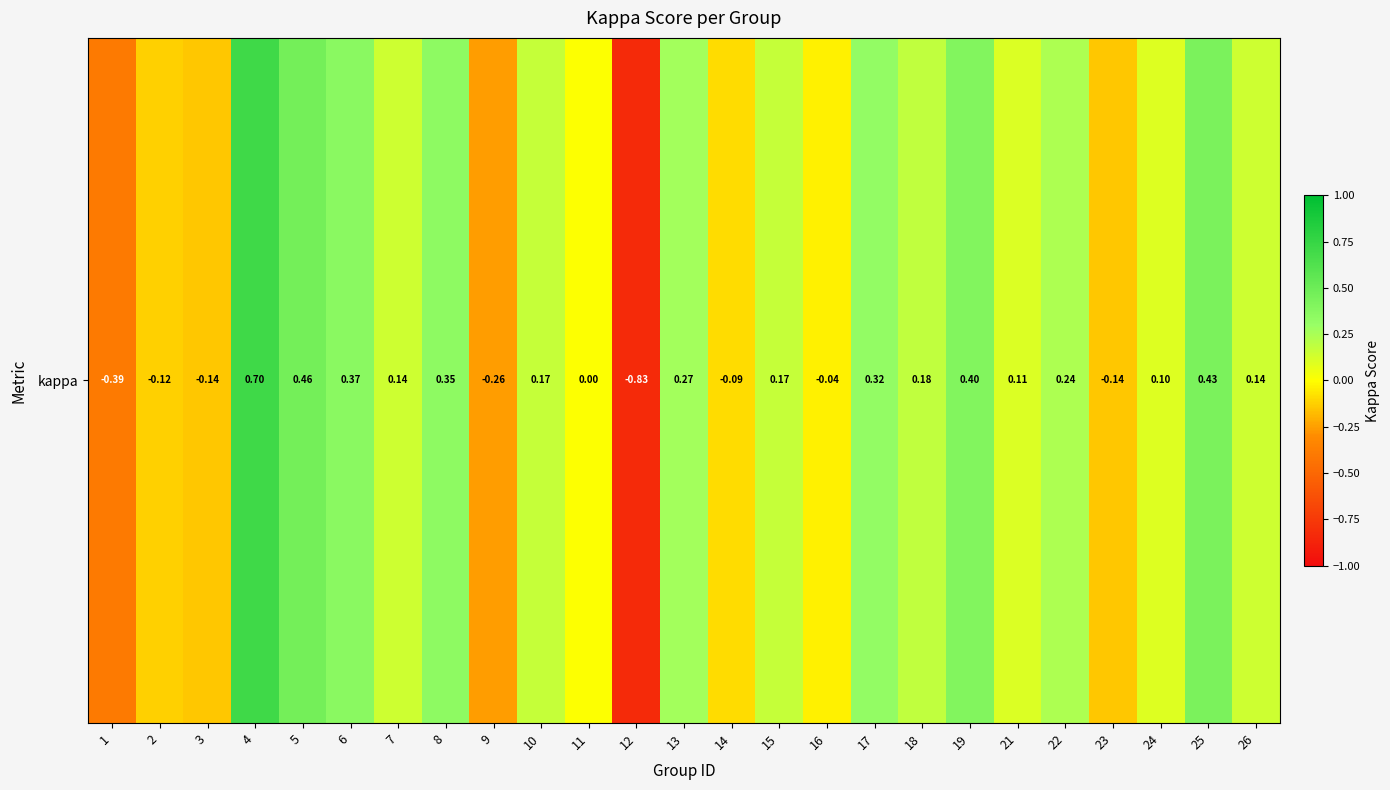

Rank the categories by value from highest to lowest.

4, 5, 25, 19, 6, 8, 17, 13, 22, 18, 15, 10, 7, 26, 21, 24, 11, 16, 14, 2, 23, 3, 9, 1, 12